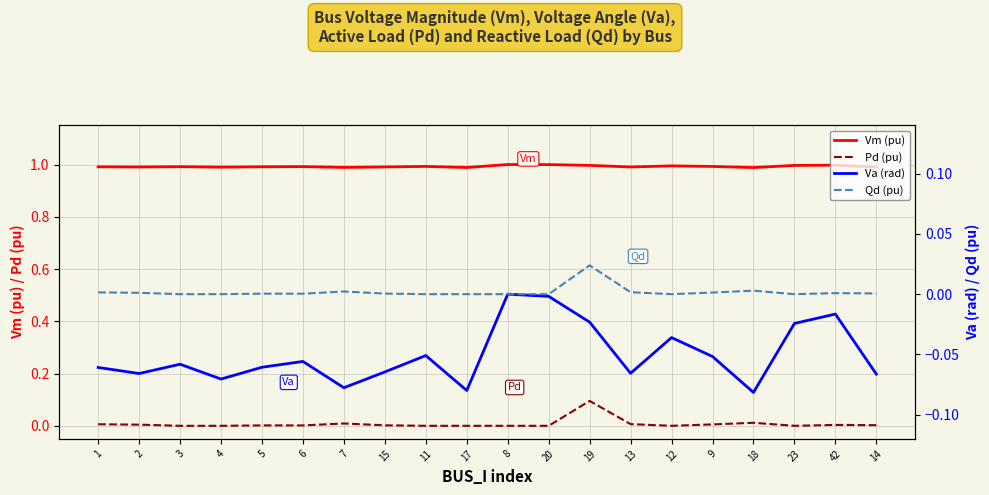

True or false: Qd (pu) and Vm (pu) intersect in this chart.

False